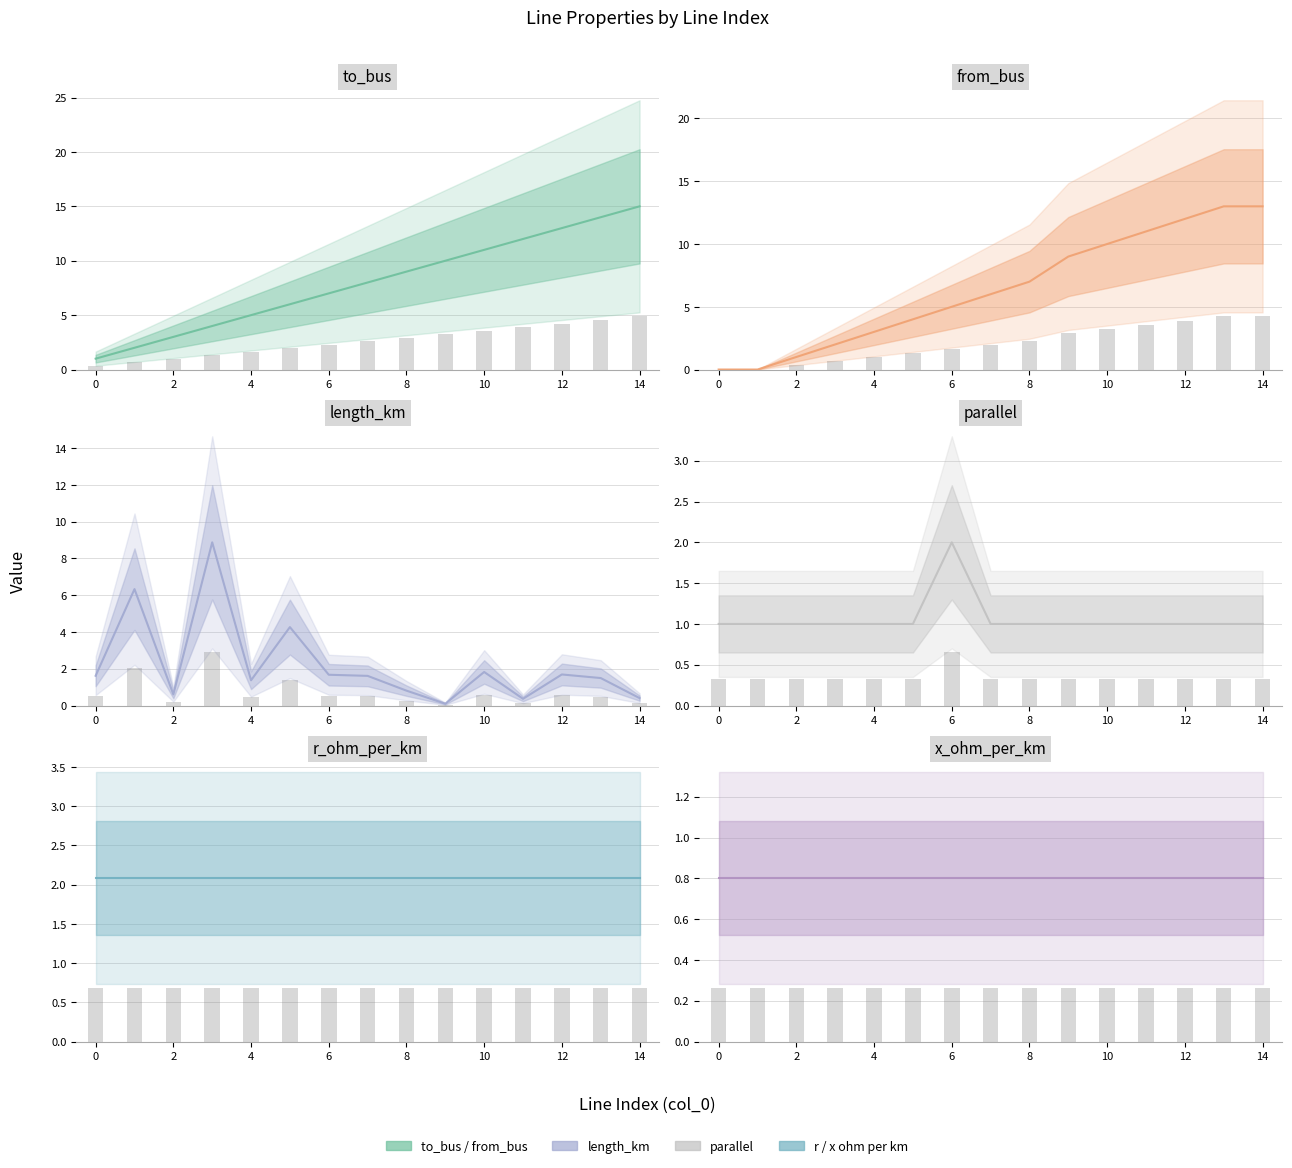

Does the chart contain any negative values?

No